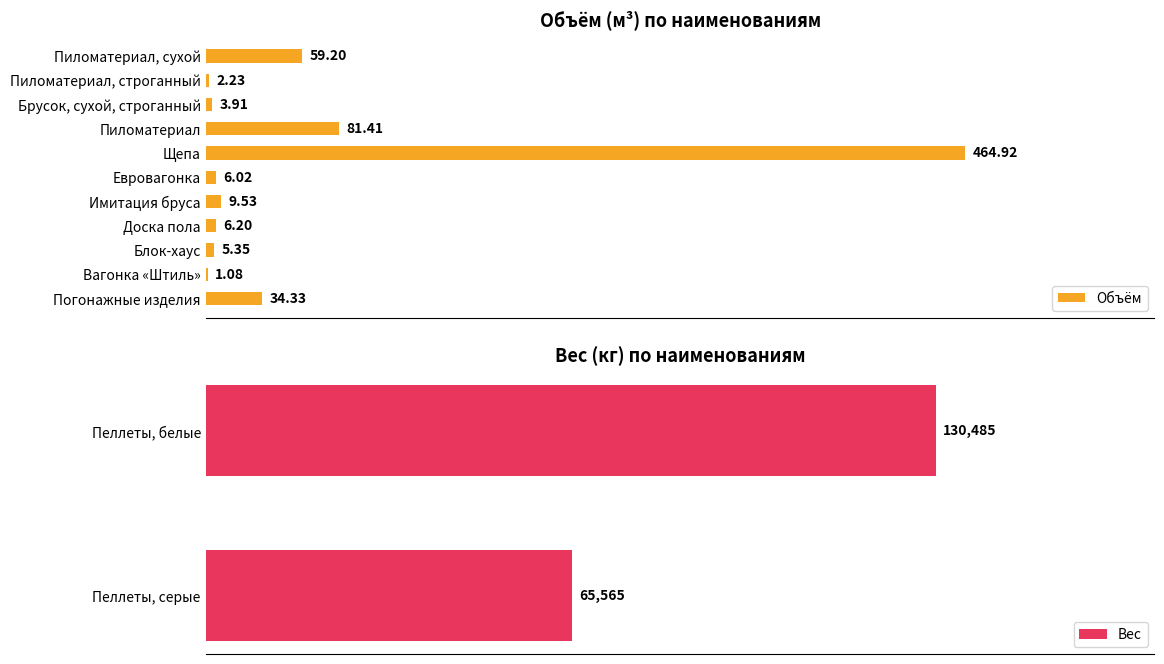

Read the Вес value at Пеллеты, серые.

65565.0